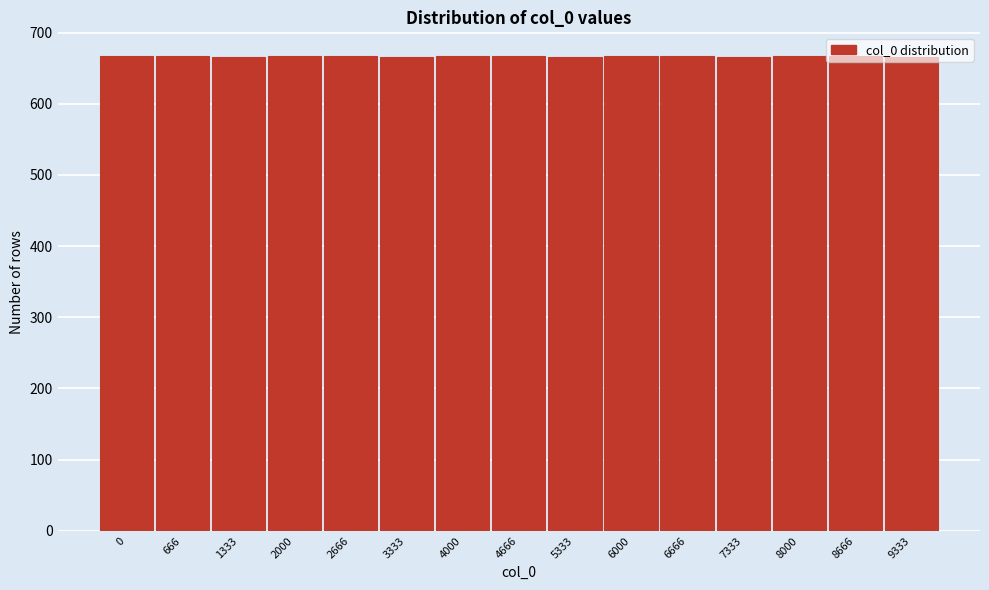

What is the ratio of the value at 666 to the value at 7333?

1.0